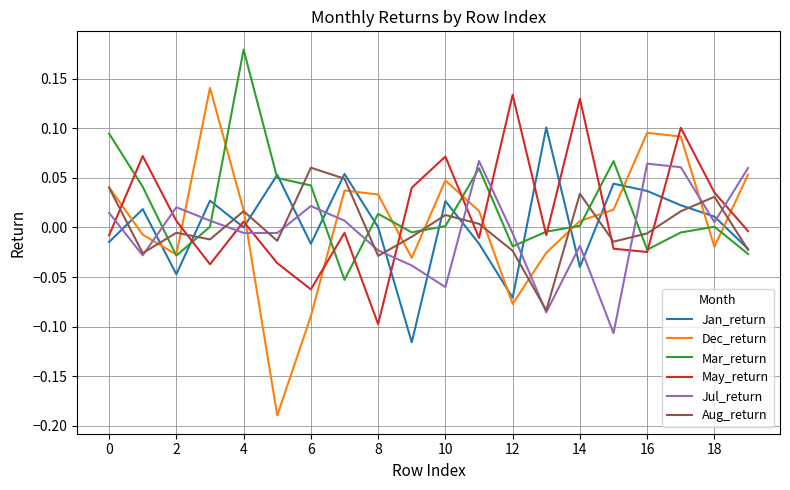

How many values in the May_return series are below 0?

11